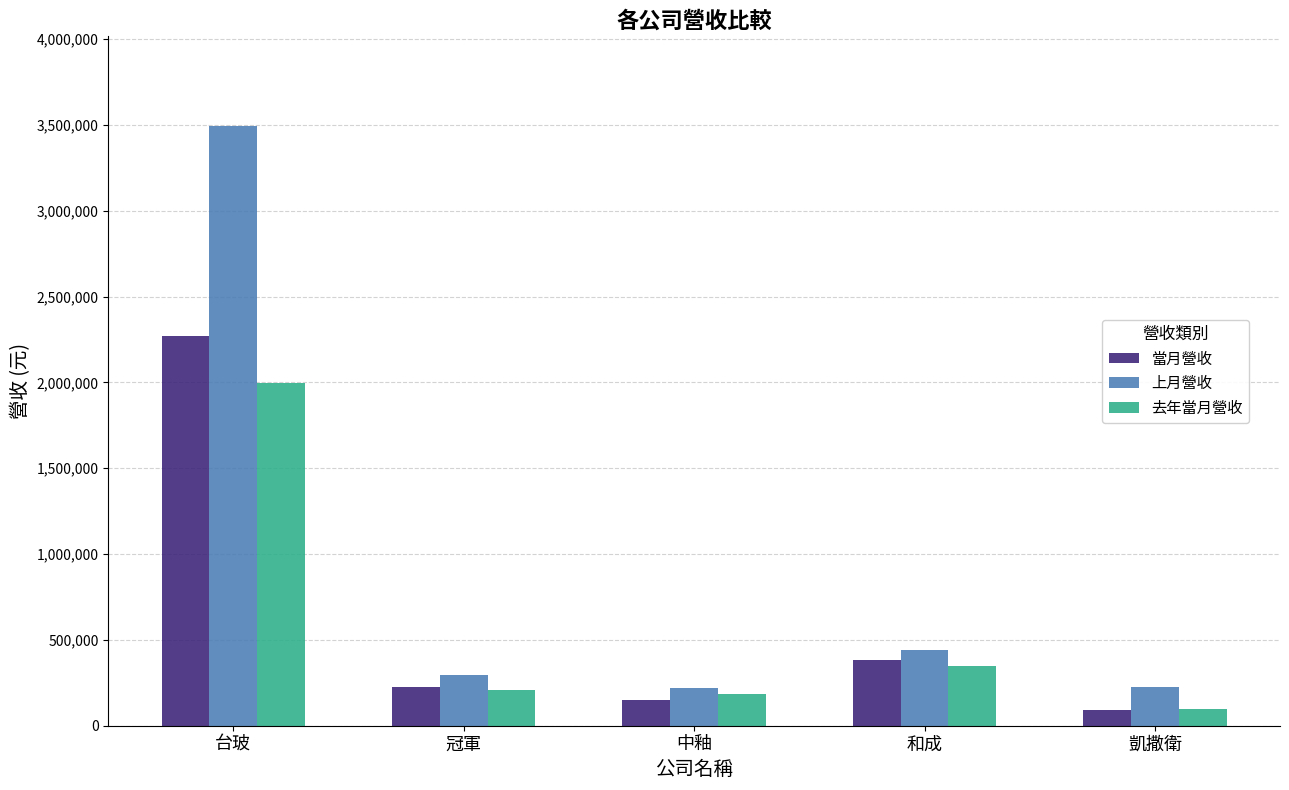

What is the greatest value displayed?

3491851